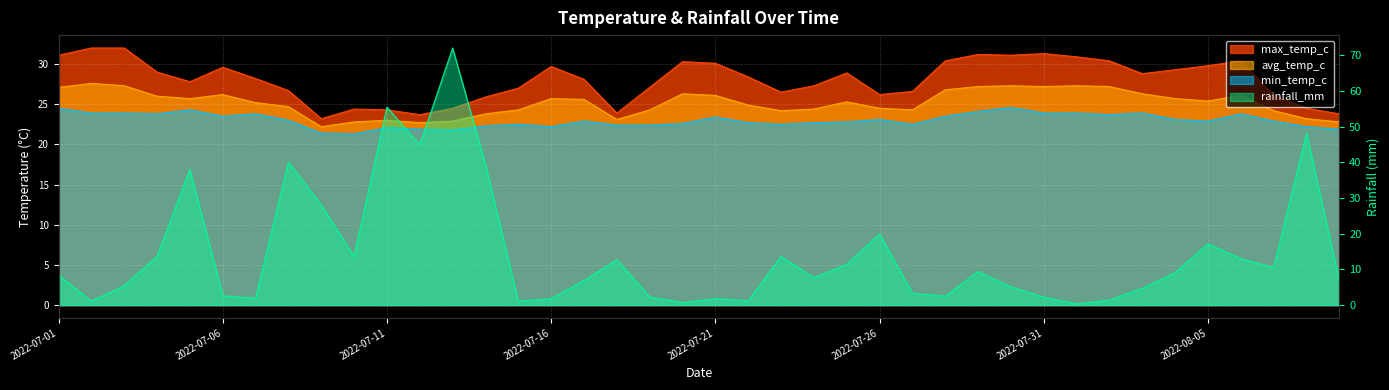

What is the spread (max minus min) of values at 2022-07-04?

15.3